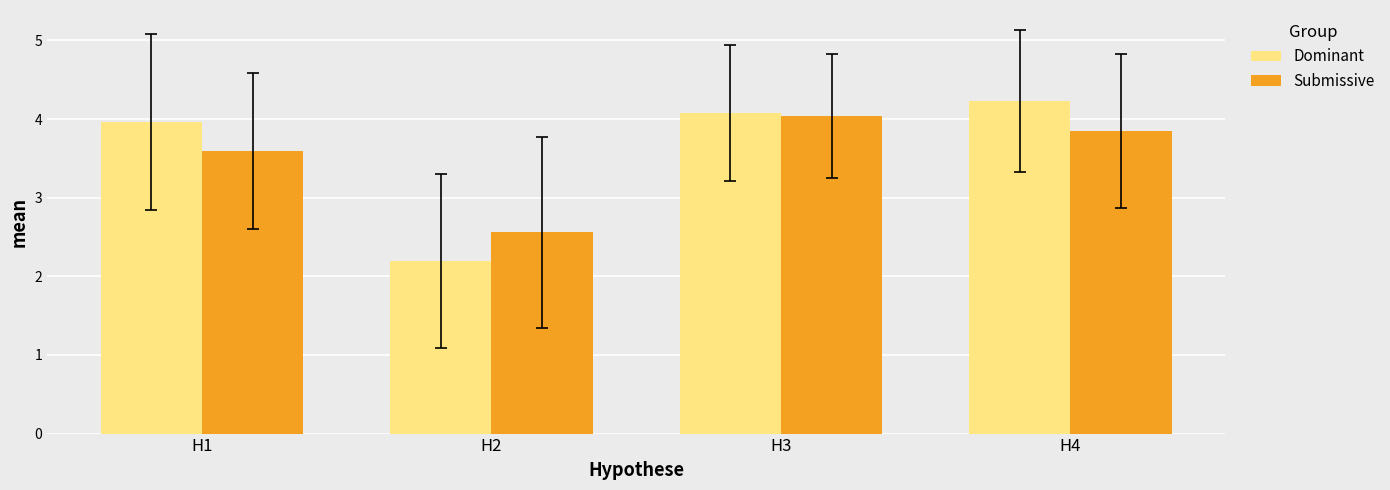

What is the maximum value for Submissive?

4.0